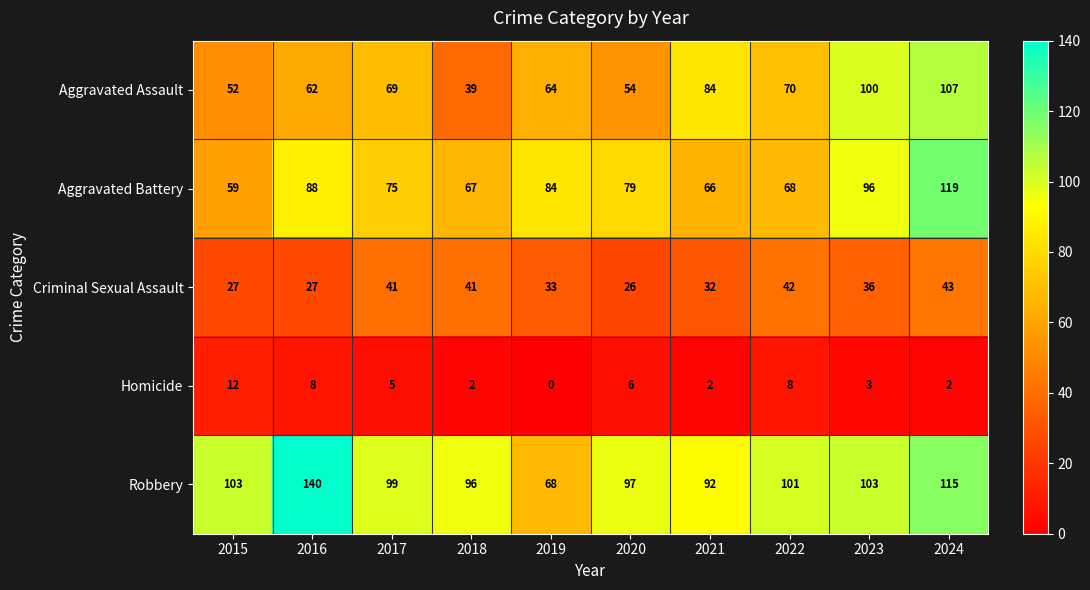

Rank the series at 2021 from lowest to highest value.

Homicide, Criminal Sexual Assault, Aggravated Battery, Aggravated Assault, Robbery